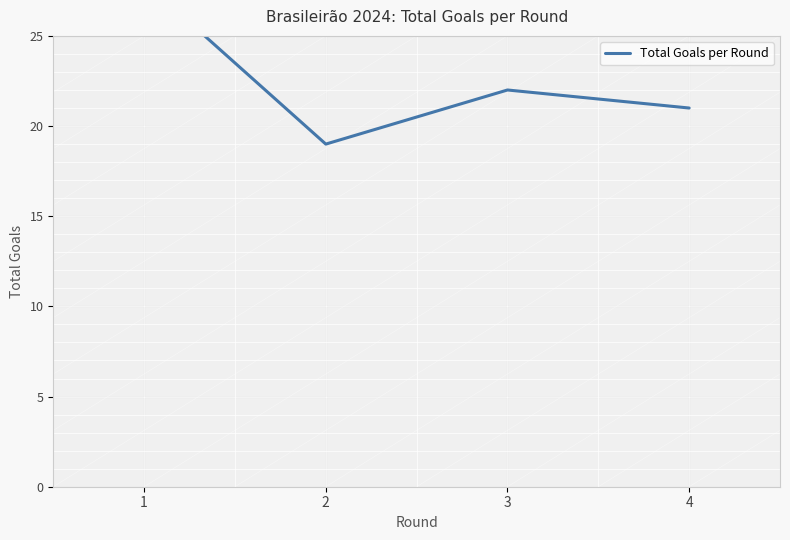

Reading left to right, what are all the values shown in this chart?

28	19	22	21